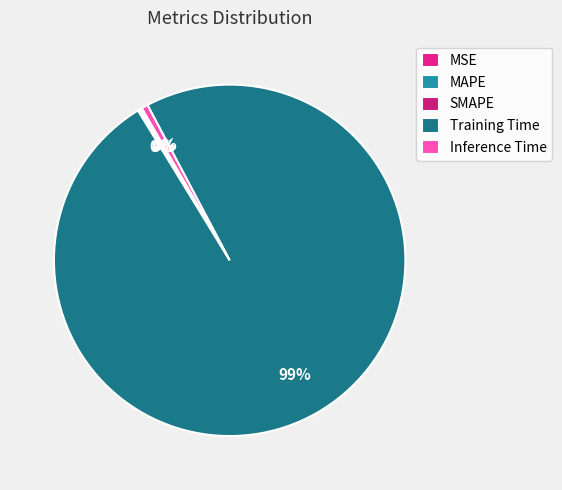

To the nearest percent, what is the difference between the largest and smallest slice percentages?

99%